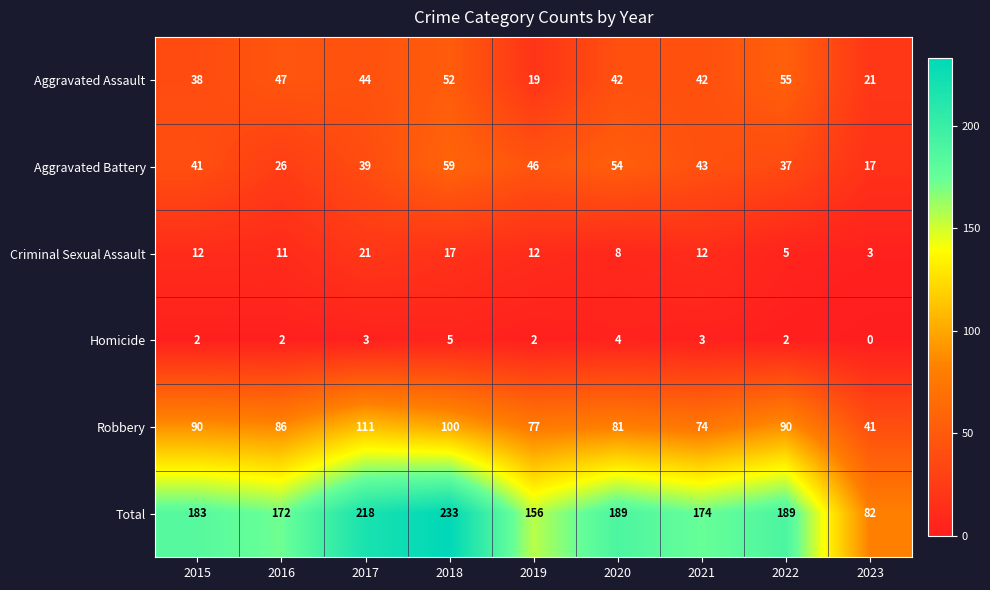

Which category has the lowest value in the Homicide series?

2023